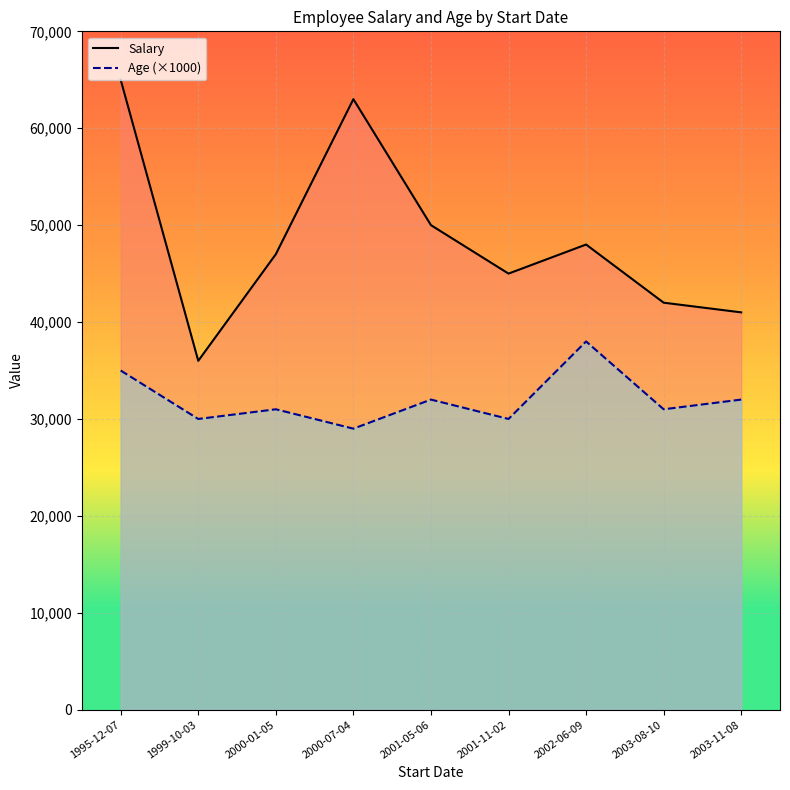

At 2001-11-02, list the series in order from largest to smallest.

Salary, Age (×1000)